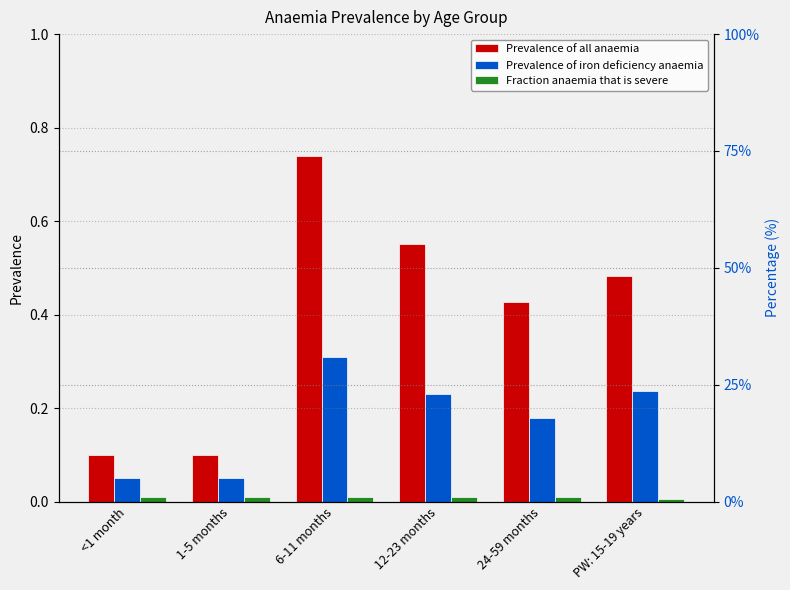

At which category does the chart reach its minimum across all series?

PW: 15-19 years